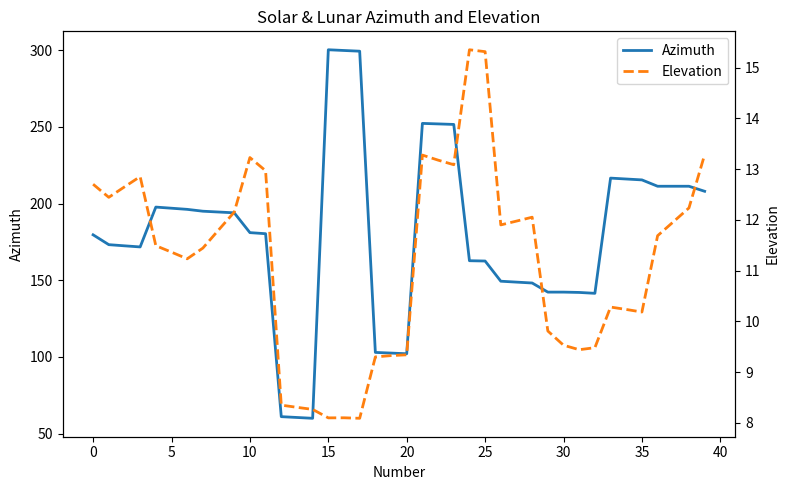

What is the lowest value of the Azimuth series?

60.0